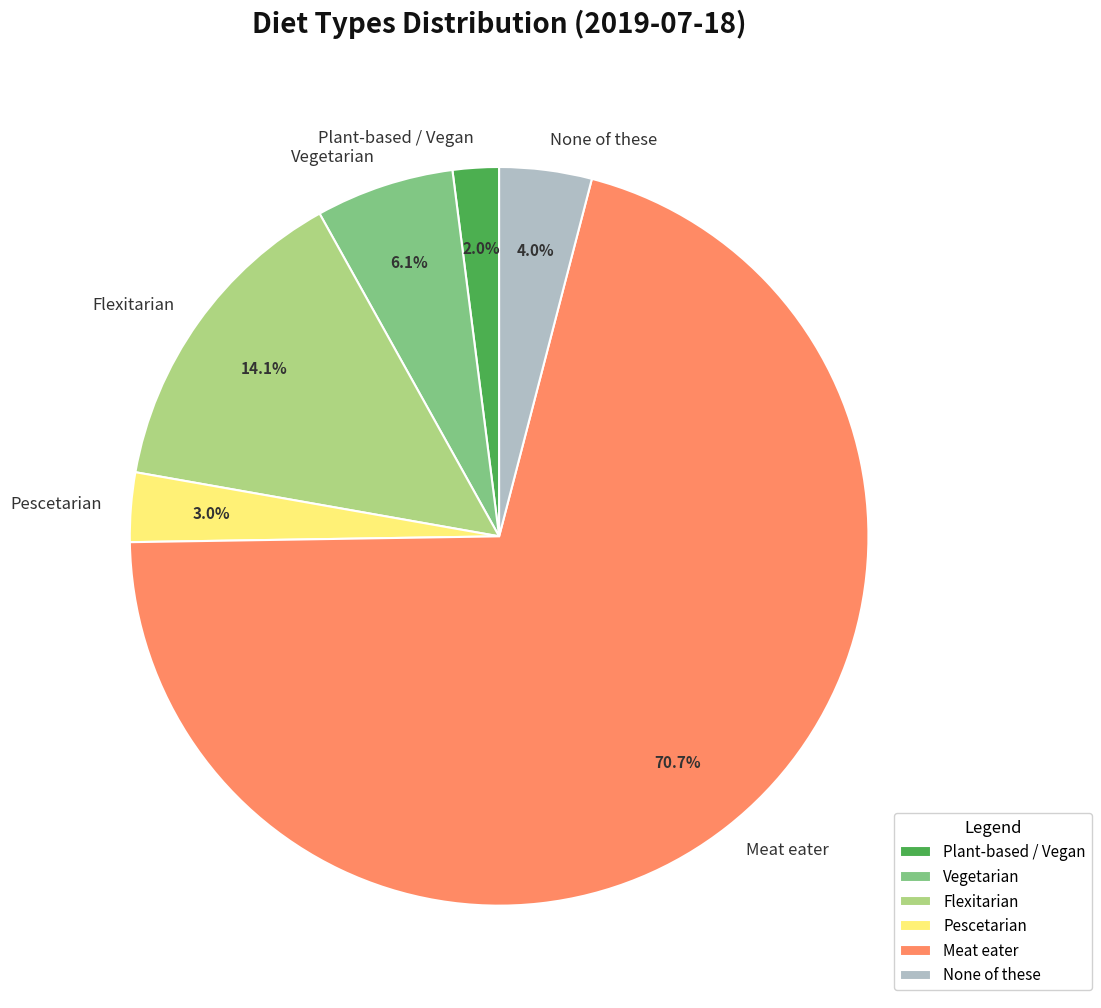

What percentage is NOT represented by Flexitarian?

85.9%